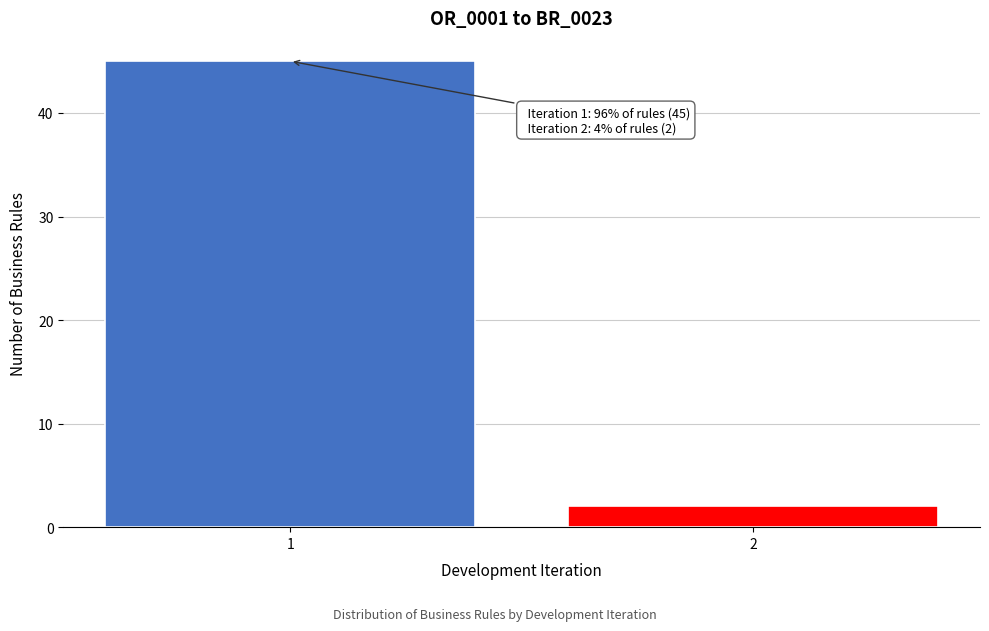

Reading left to right, what are all the values shown in this chart?

45	2